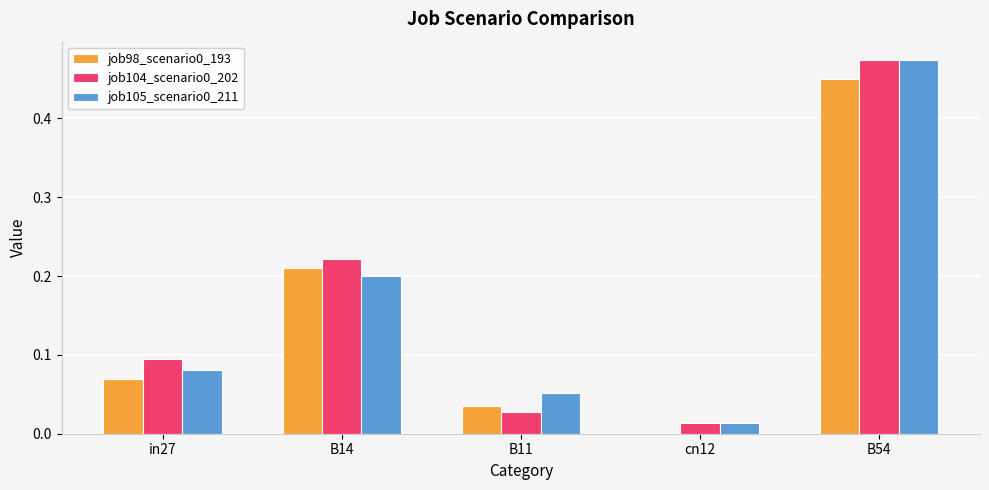

The value of job105_scenario0_211 at B14 is 0.1. True or false?

False